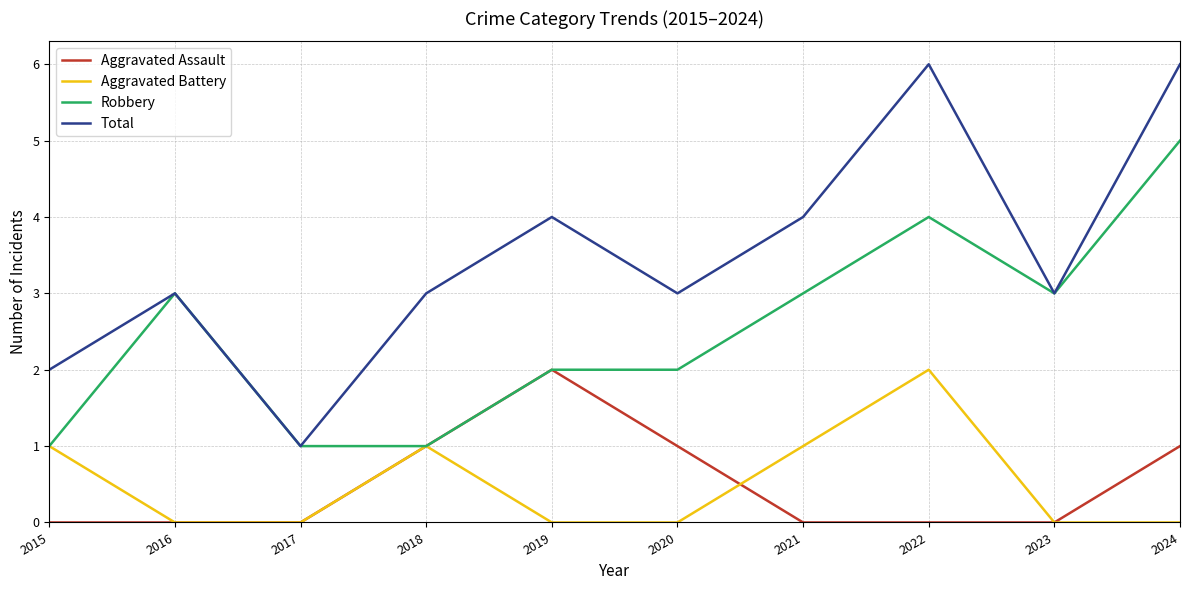

True or false: Total and Aggravated Battery intersect in this chart.

False